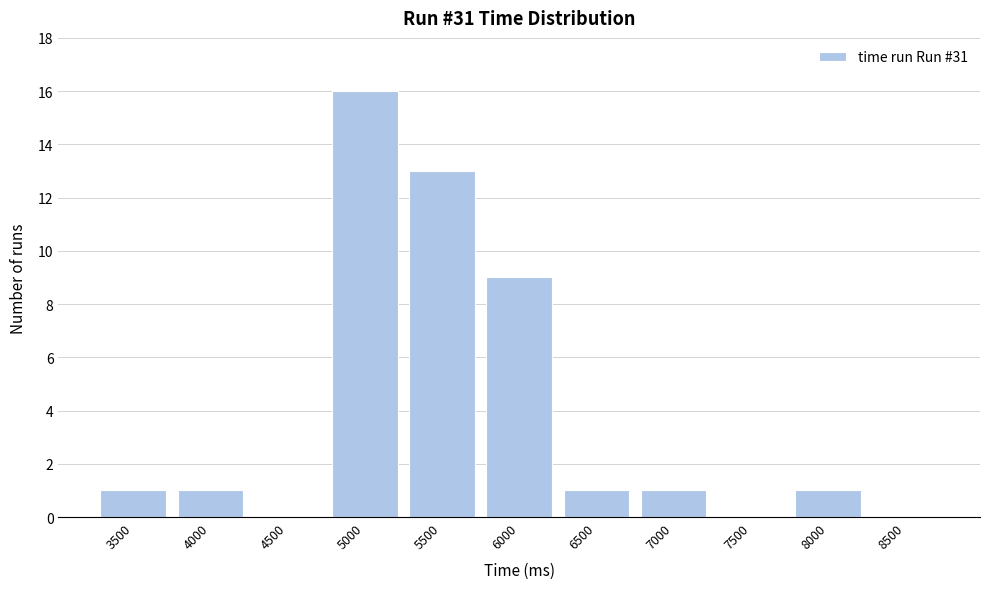

Reading left to right, transcribe all the data shown in this chart.

3500=1	4000=1	4500=0	5000=16	5500=13	6000=9	6500=1	7000=1	7500=0	8000=1	8500=0